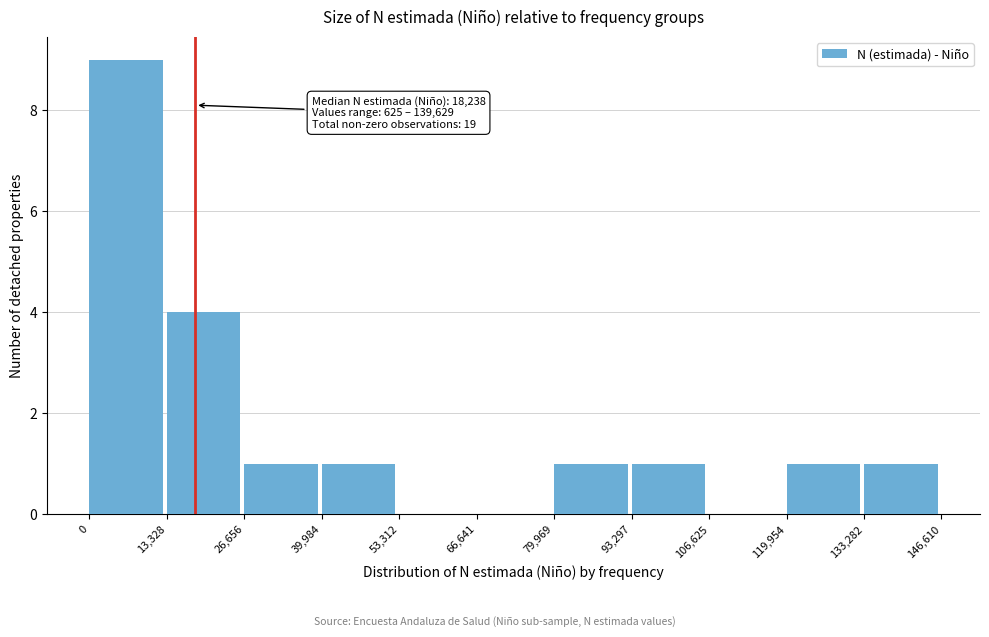

Over which range of the x-axis is the bar tallest?

0 to 13,328